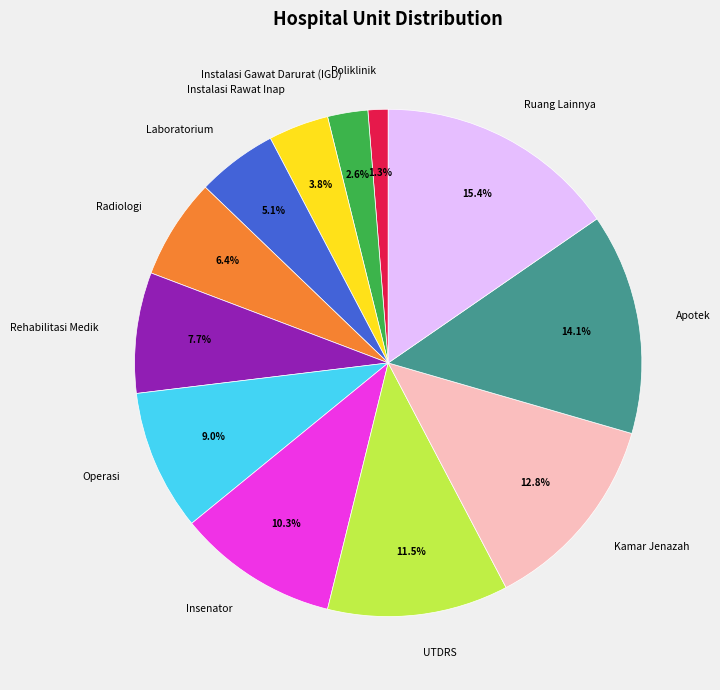

Count the number of slices in the pie.

12